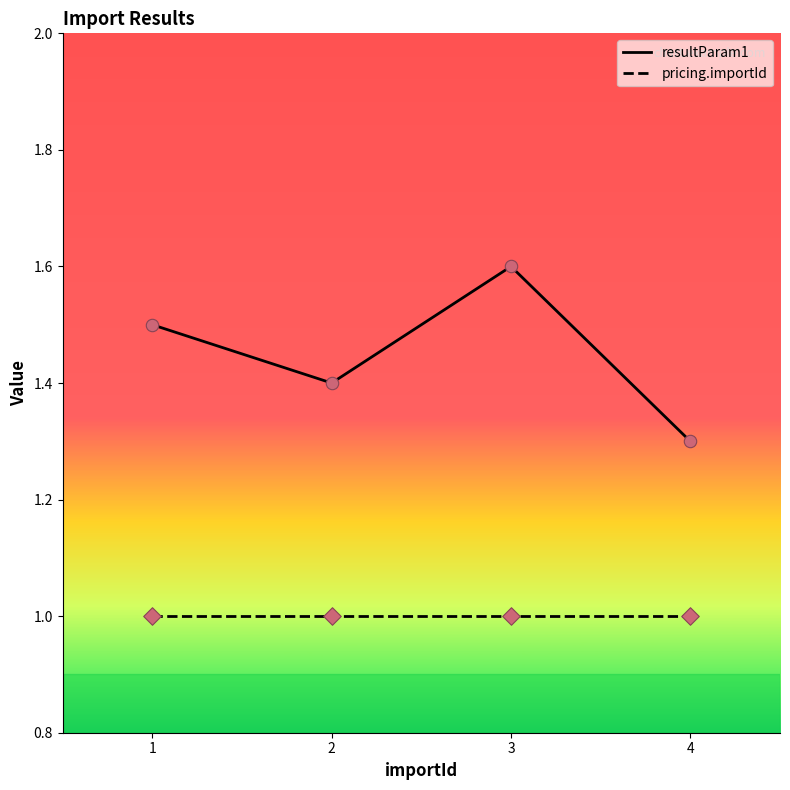

At which category is the sum across all series the highest?

3